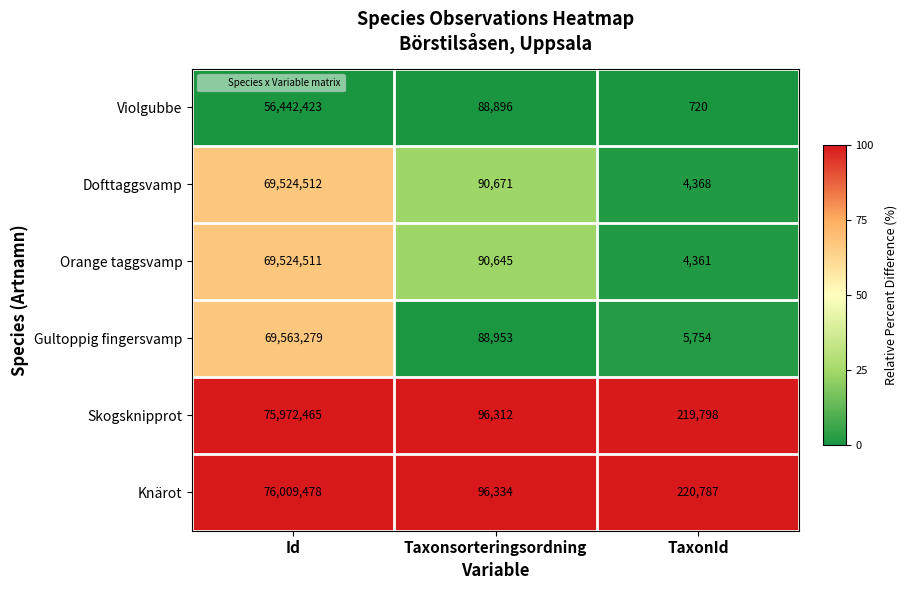

List the series in order of their peak value, highest first.

Knärot, Skogsknipprot, Gultoppig fingersvamp, Dofttaggsvamp, Orange taggsvamp, Violgubbe